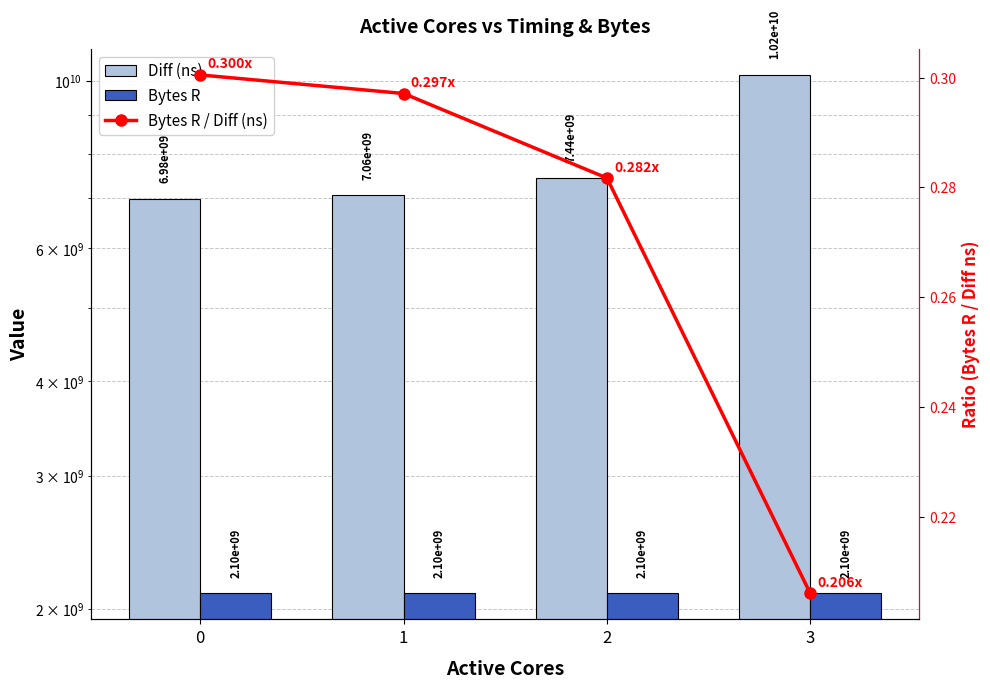

Reading right to left, extract all data points from this chart.

Diff (ns): 10177480835.0	7444318785.0	7058447530.0	6979029245.0
Bytes R: 2097152000.0	2097152000.0	2097152000.0	2097152000.0
Bytes R / Diff (ns): 0.2	0.3	0.3	0.3